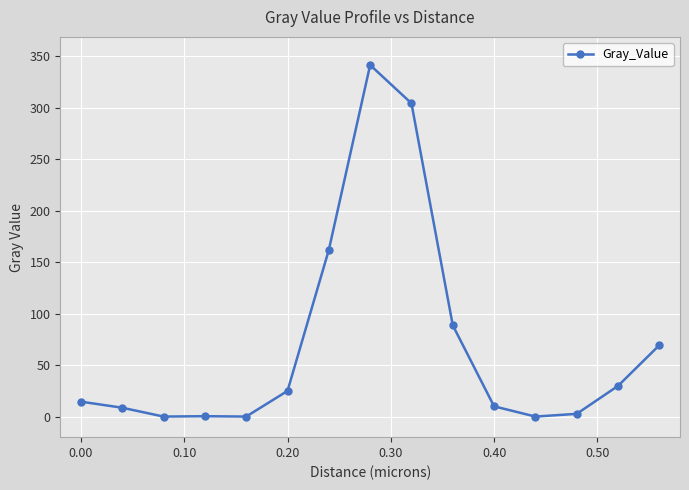

What is the value of the 14th point from the left?

29.8